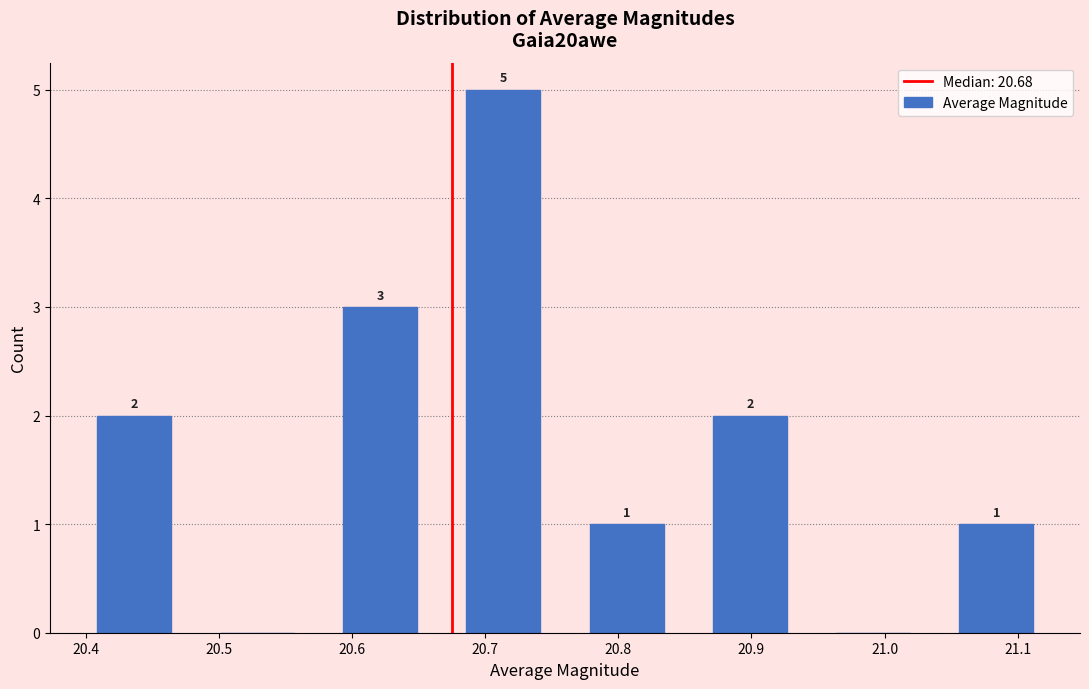

Which range on the x-axis has the tallest bar?

20.67 to 20.76